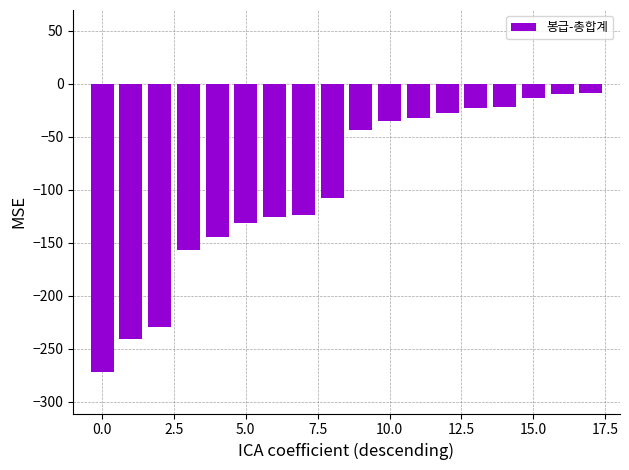

What is the maximum value shown in the chart?

-9.3